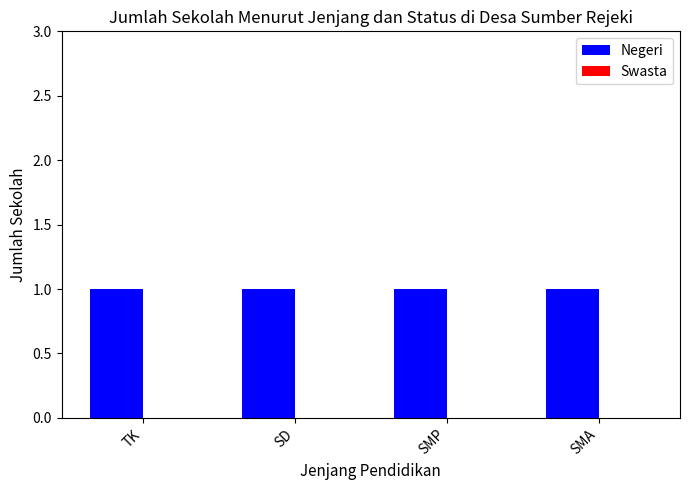

The Swasta series shows 0 at TK. True or false?

True